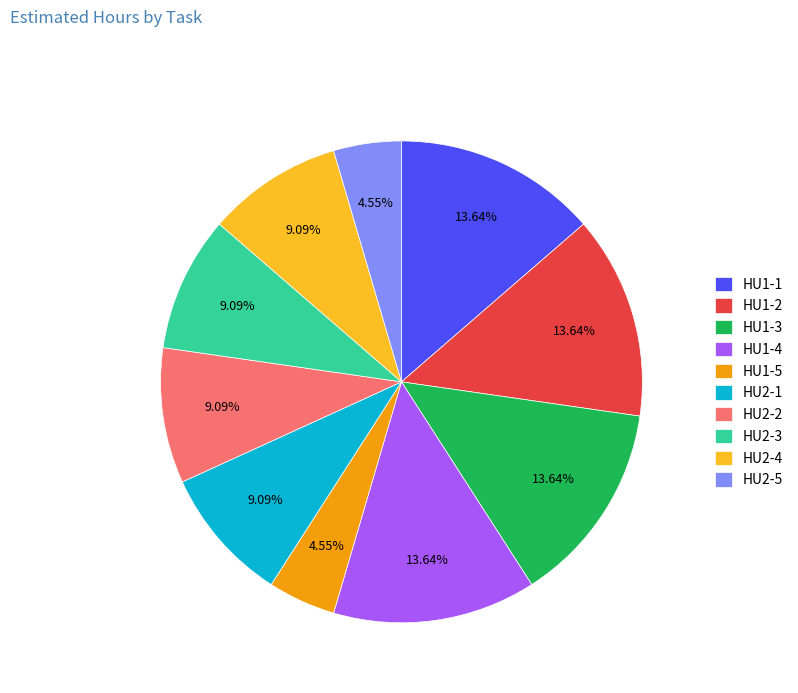

To the nearest percent, what portion does HU1-3 represent?

14%